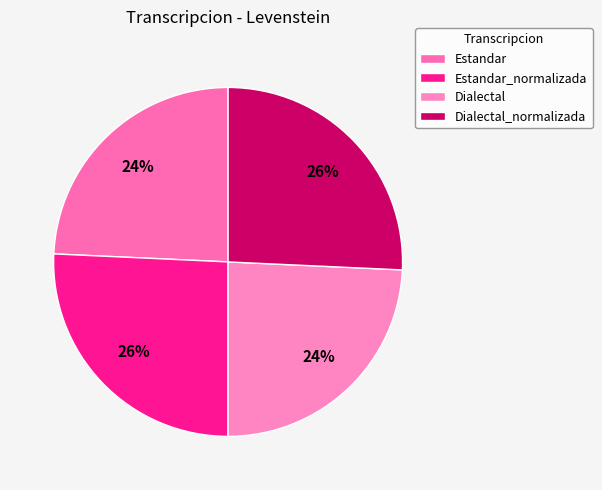

True or false: Estandar_normalizada accounts for 26% of the total.

True